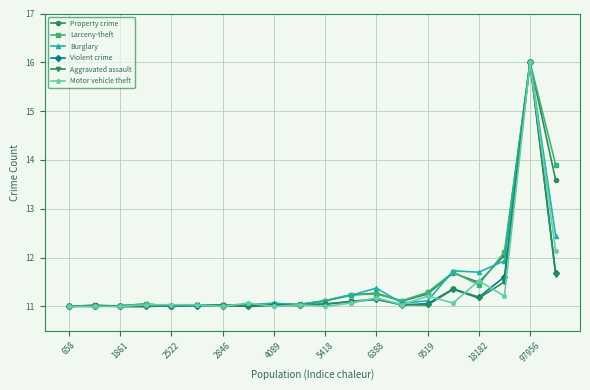

What is the value of the Property crime point at the 4th from the left?

11.0